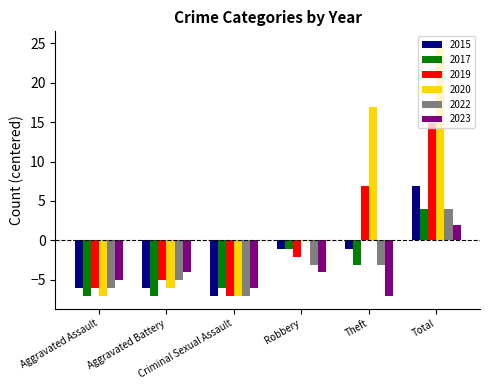

Which series has the largest total across all categories?

2020